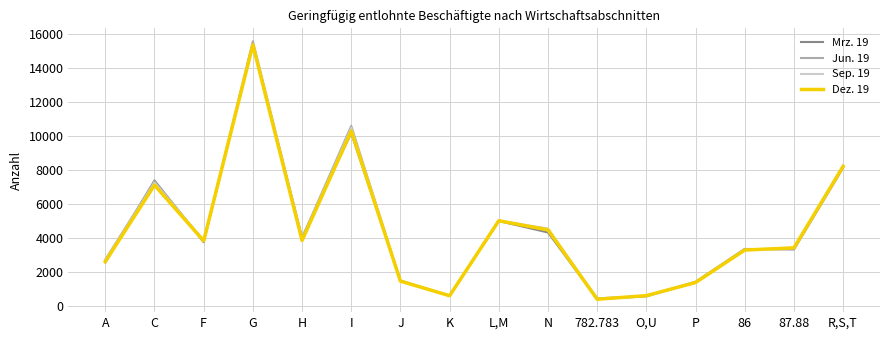

What is the sum of the Mrz. 19 values at N and P?

5765